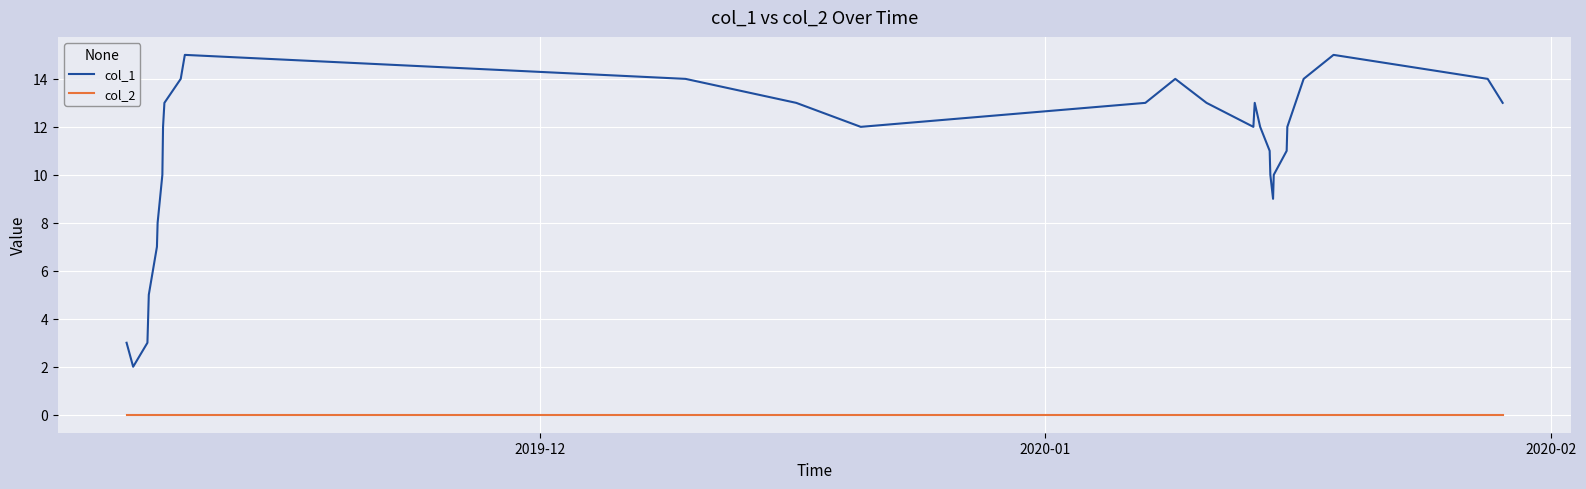

True or false: col_2 and col_1 cross at least once.

False